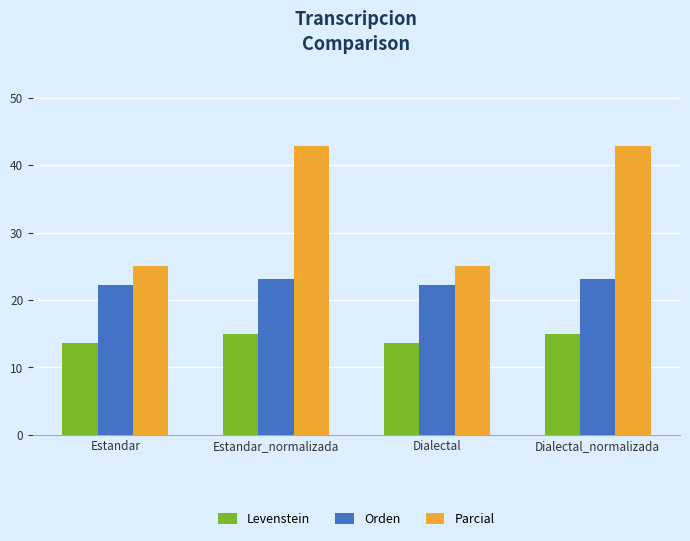

Is it true that Levenstein equals 13.6 at Estandar?

True